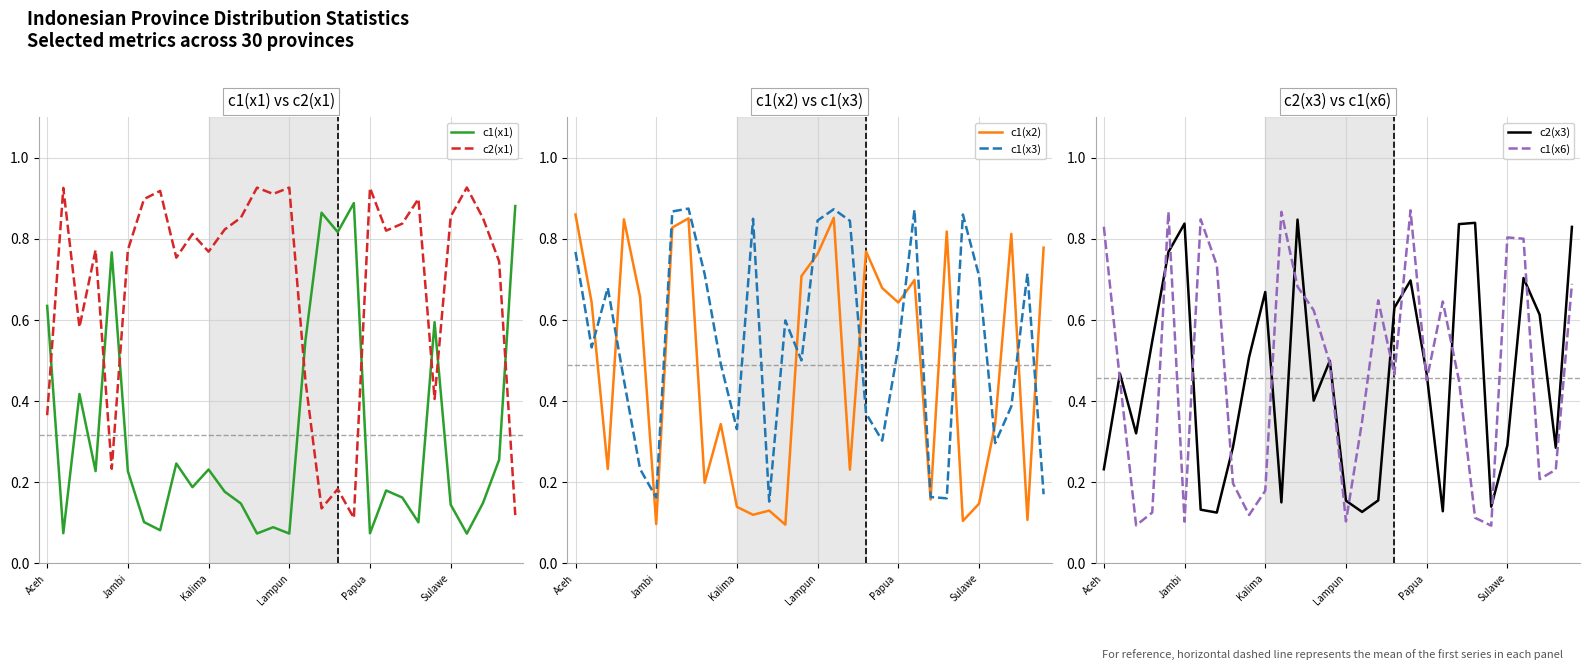

Count the c2(x3) values in the range 0 to 1.

30